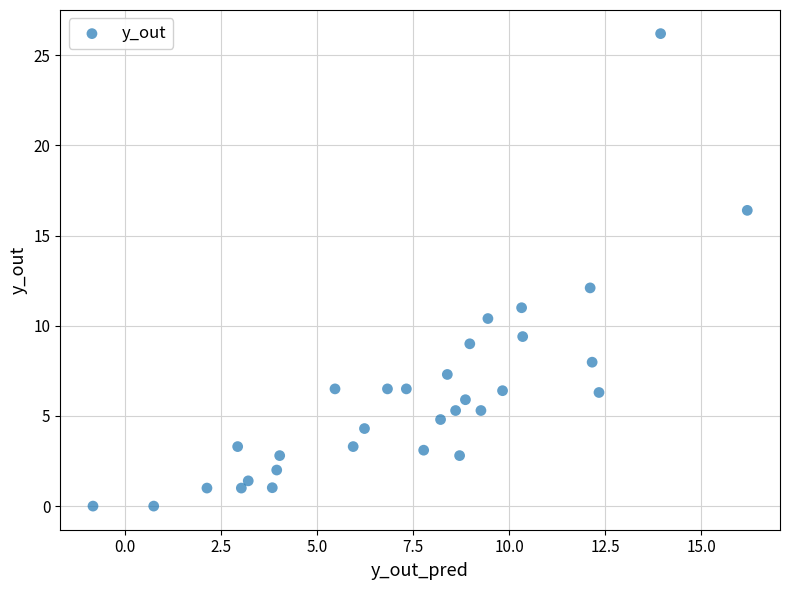

What is the range of Y values (max minus min)?

26.2